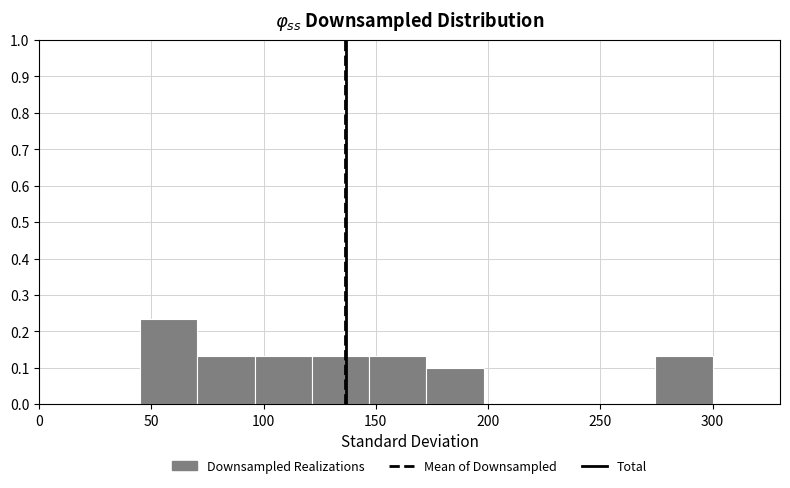

Over which range of the x-axis is the bar tallest?

45.0 to 70.5